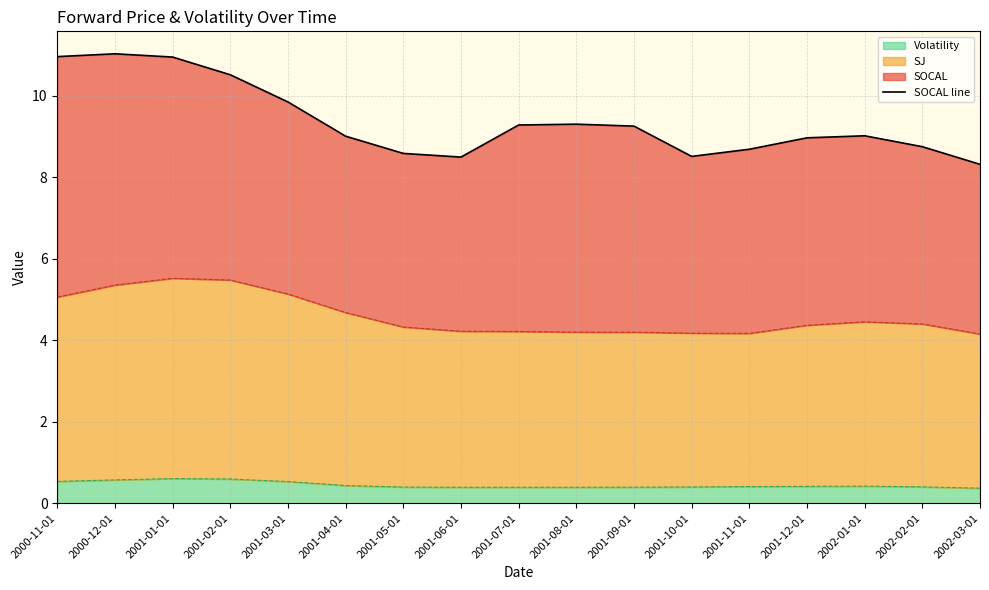

At which category does the chart reach its peak across all series?

2000-12-01